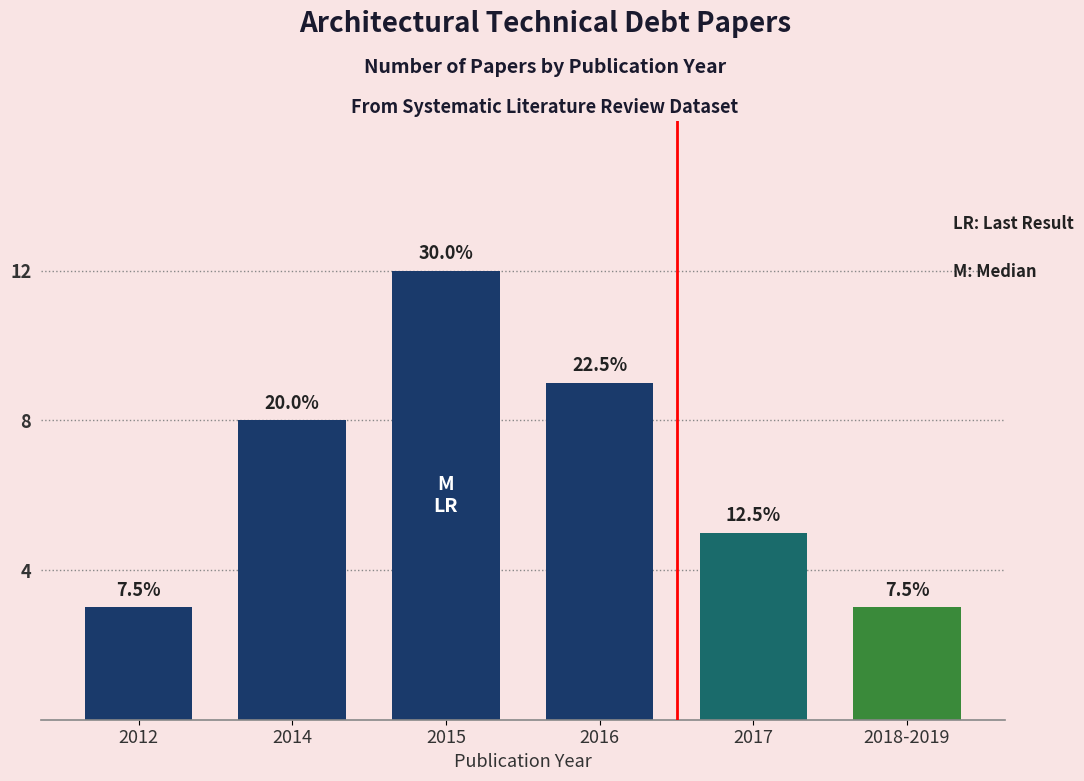

What is the ratio of the value at 2015 to the value at 2018-2019?

4.0